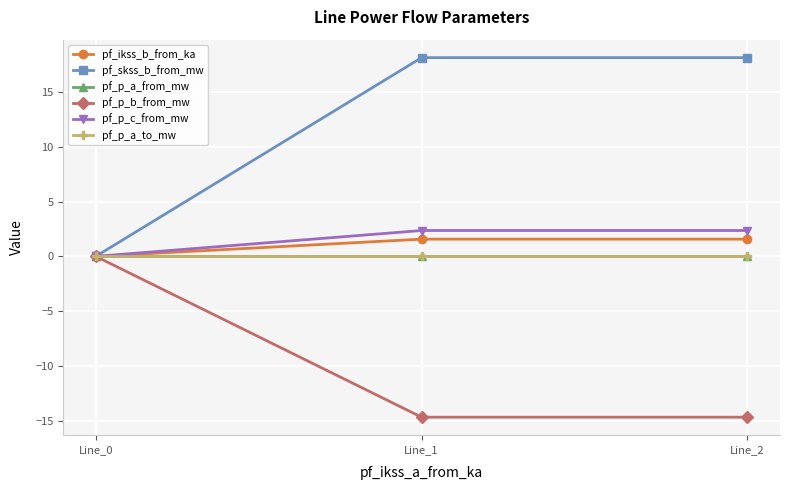

Is this an area chart (filled region under the line)?

No